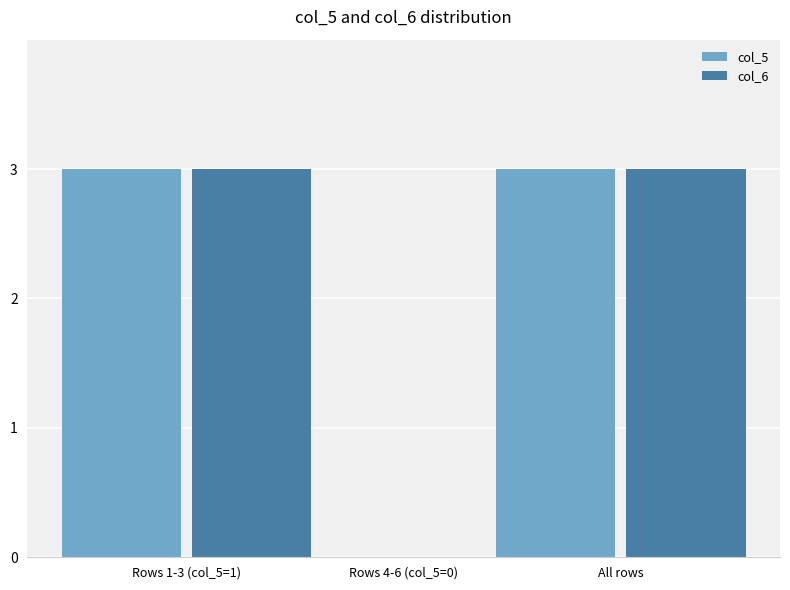

What is the greatest value displayed?

3